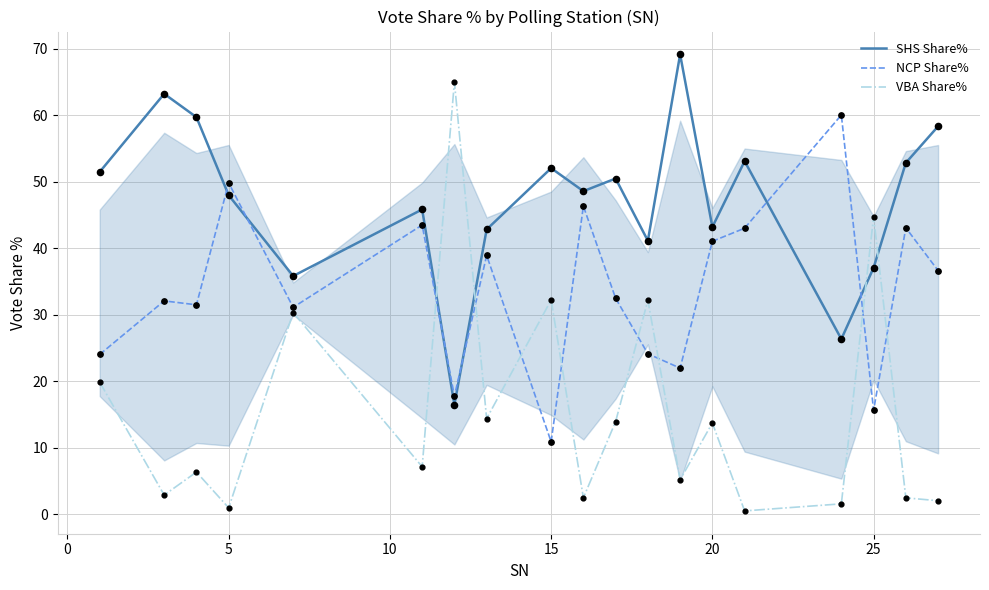

What are all the series names shown in the legend?

SHS Share%, NCP Share%, VBA Share%